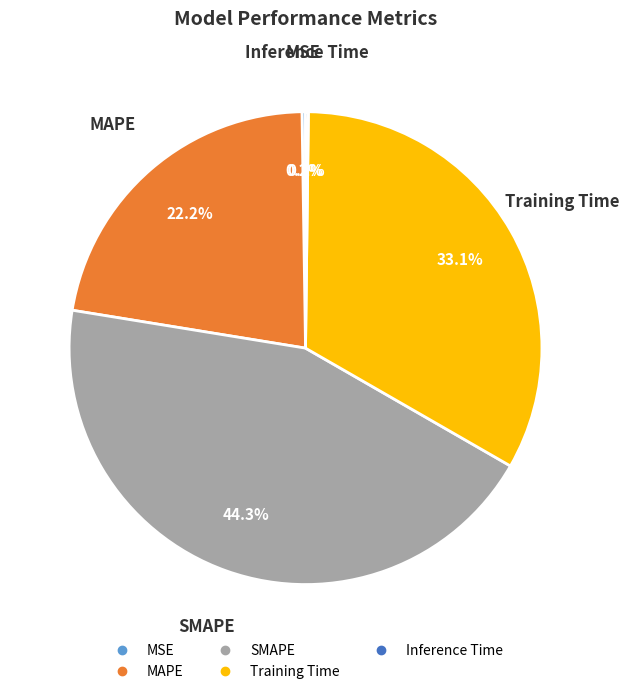

Which category has the biggest portion of the pie?

SMAPE